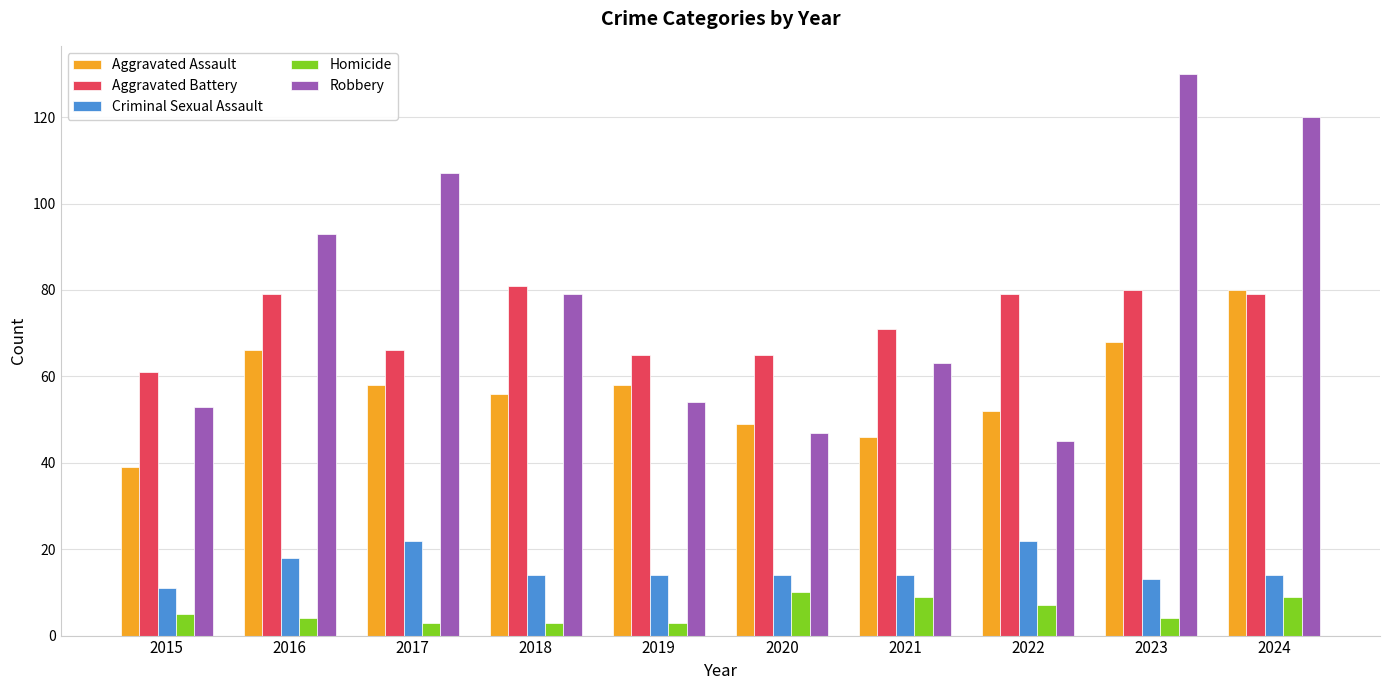

Rank the series at 2016 from highest to lowest value.

Robbery, Aggravated Battery, Aggravated Assault, Criminal Sexual Assault, Homicide